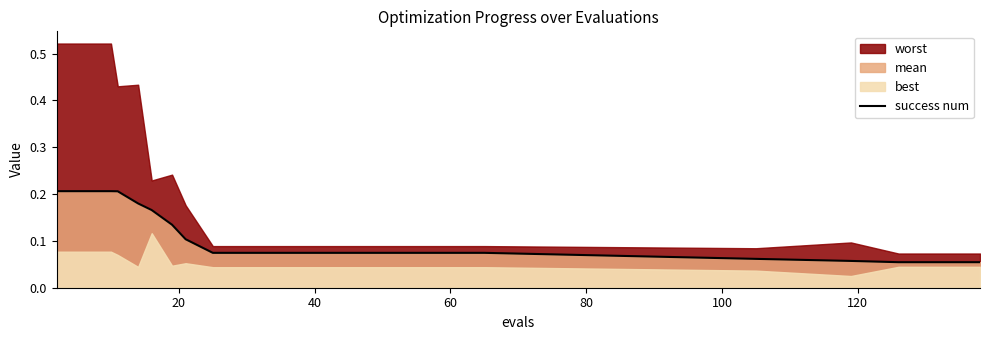

Does the chart have visible grid lines?

No